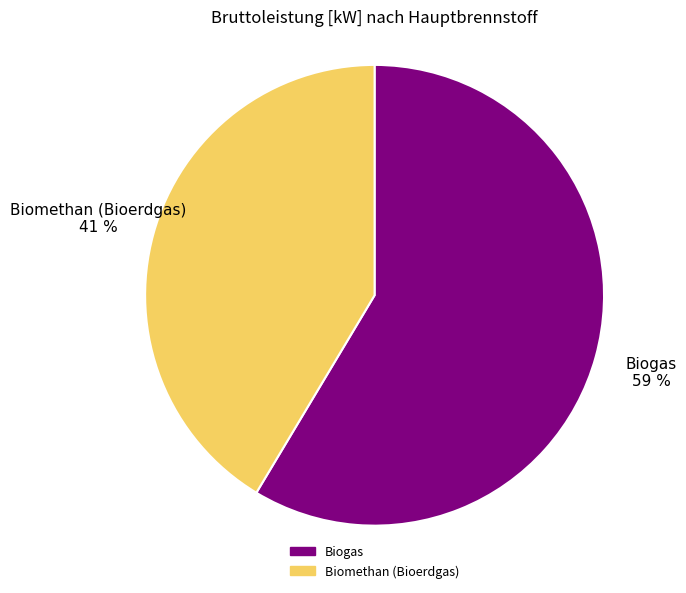

Which has a higher value, Biogas or Biomethan (Bioerdgas)?

Biogas